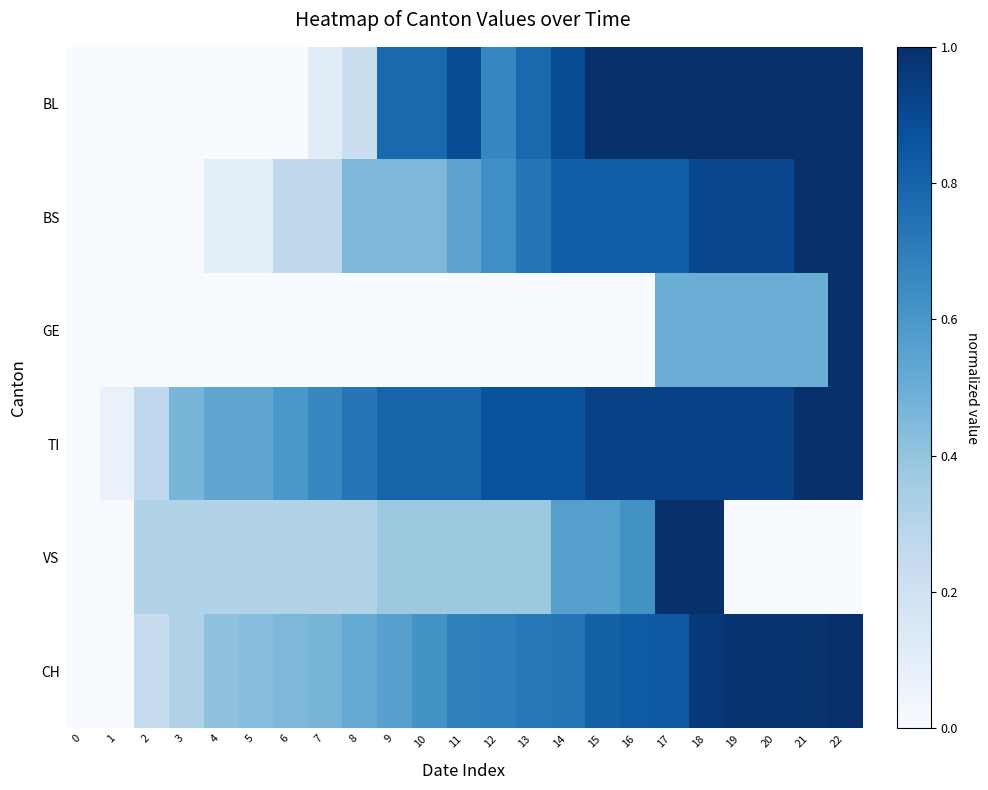

What is the spread (max minus min) of values at 3?

0.5